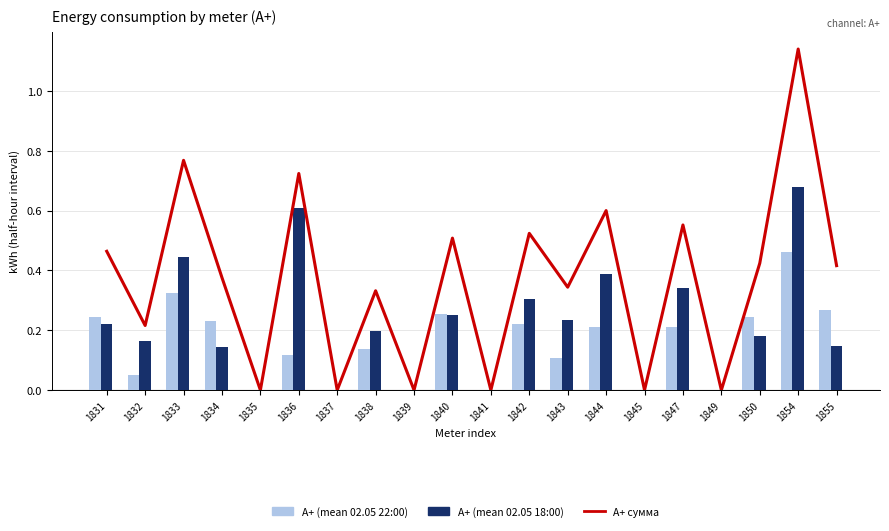

Is the value of А+ (mean 02.05 22:00) at 1843 greater than the value of А+ (mean 02.05 18:00) at 1854?

No